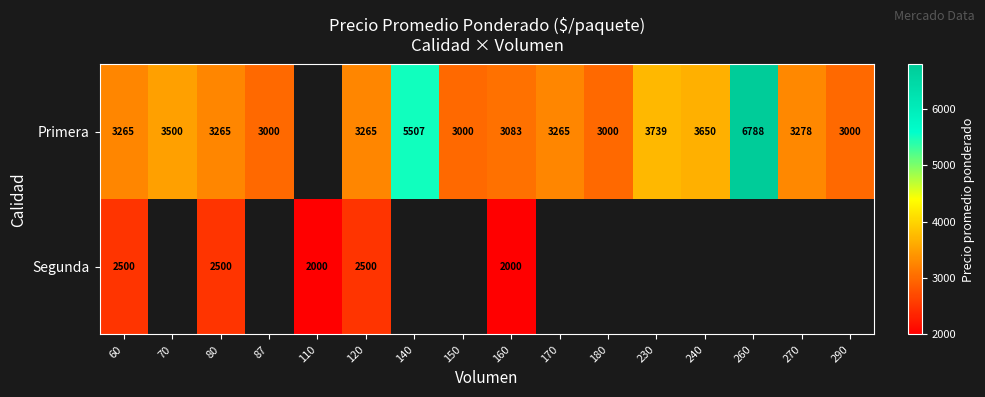

Which has a higher value, 150 or 87?

150